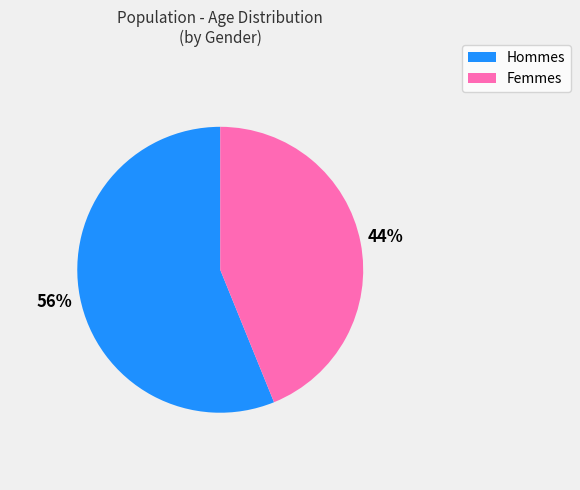

To the nearest percent, what is the average slice percentage?

50%